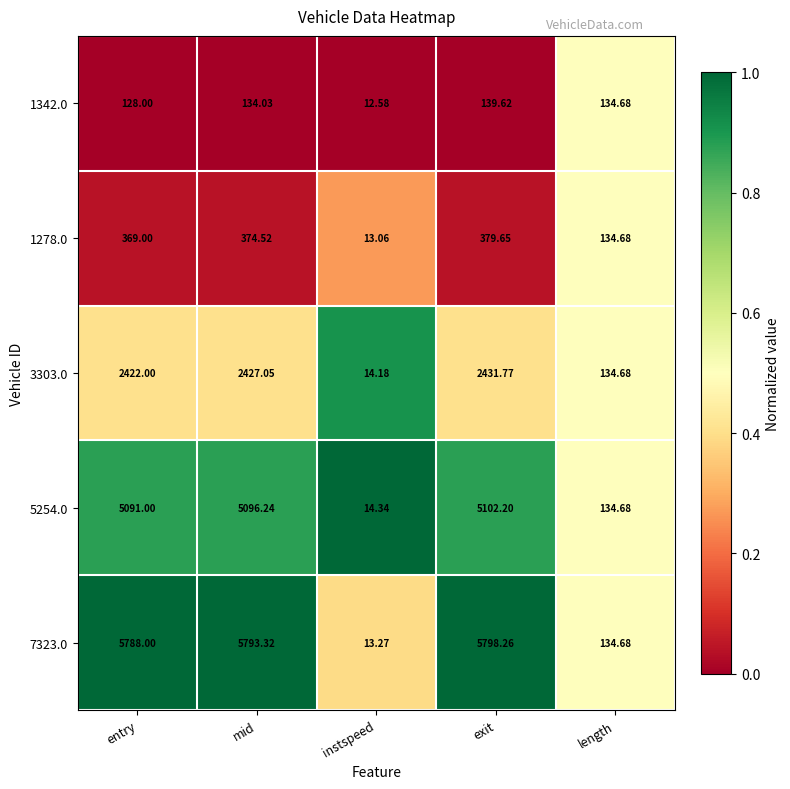

At which category is the sum across all series the highest?

exit